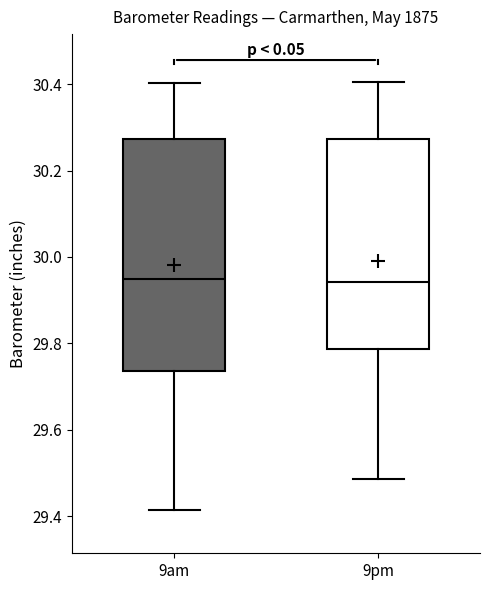

Where does the upper whisker of the box for 9am end on the y-axis? The values are not printed on the chart, so give them approximately, as read against the axis.

30.40